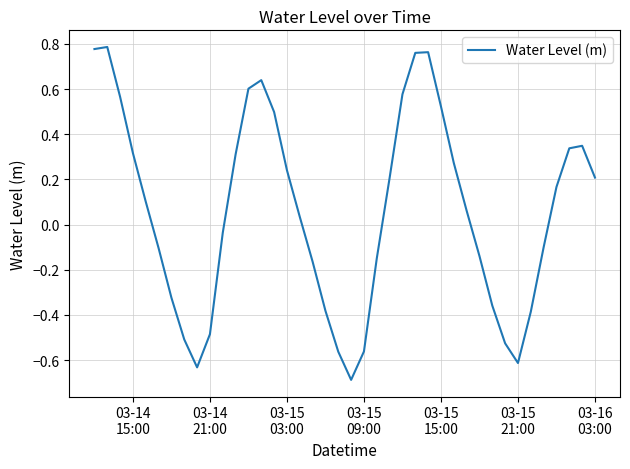

What is the smallest value displayed?

-0.7